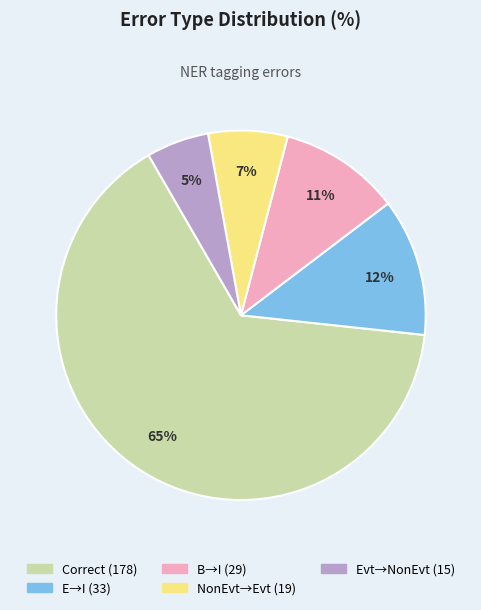

Is there a majority slice in this chart?

Yes